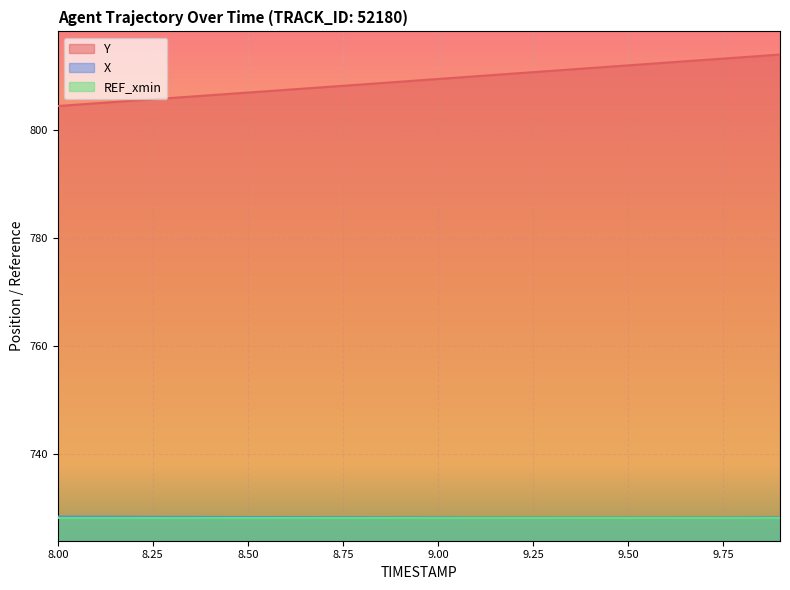

What is the sum of all X values?

14566.5